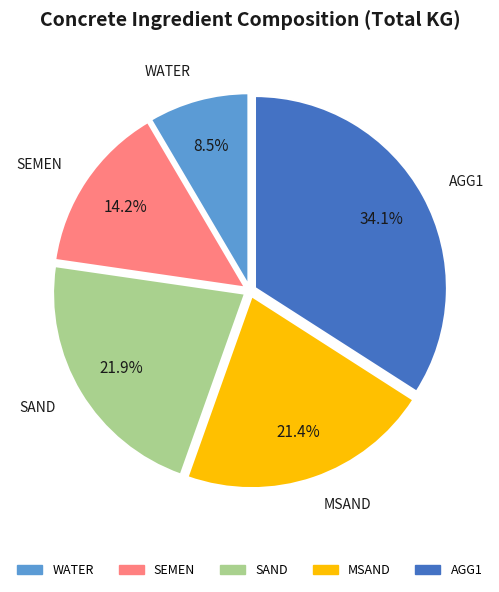

How many slices are in this pie chart?

5